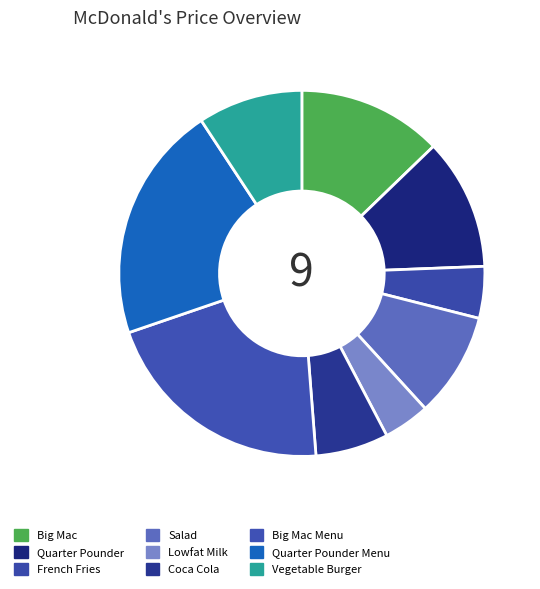

To the nearest percent, what is the difference between the Vegetable Burger and Big Mac slice percentages?

4%